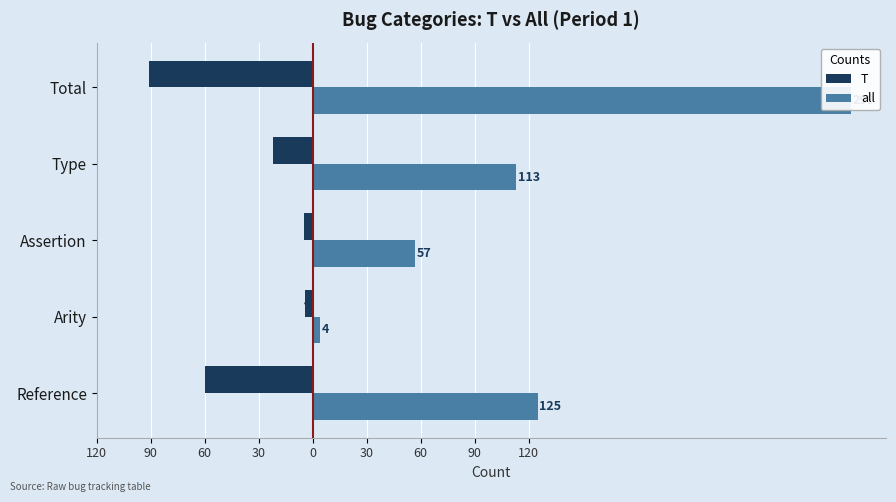

List the series in order of their overall mean, lowest first.

T, all